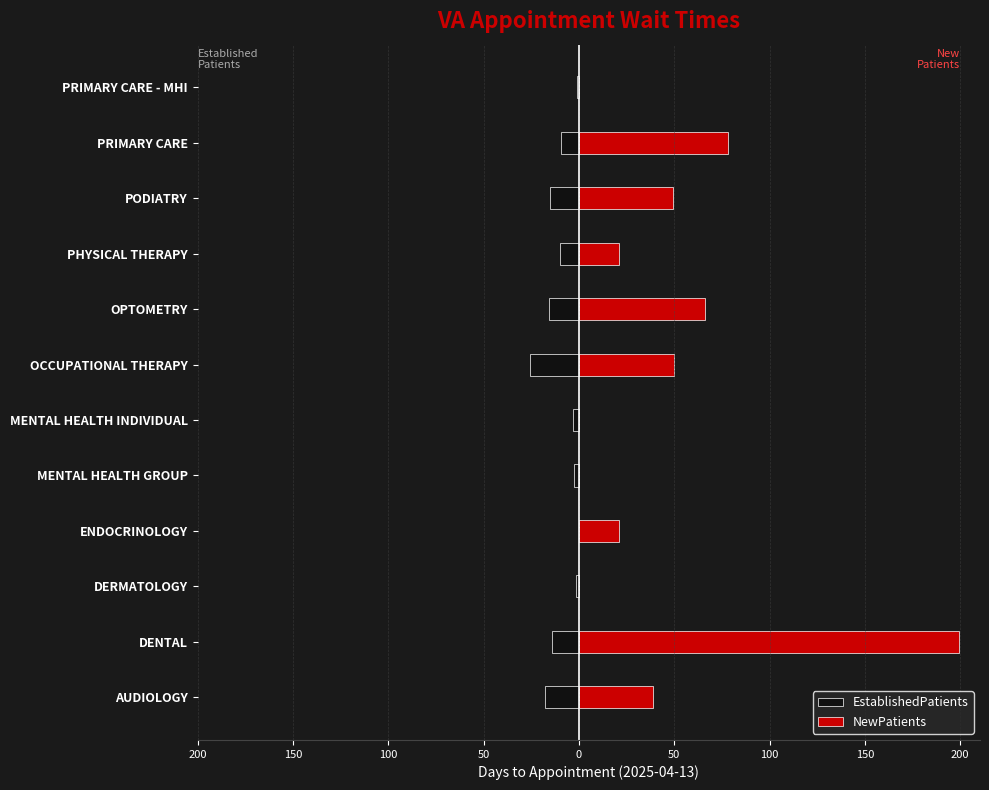

Count the number of categories in the chart.

12